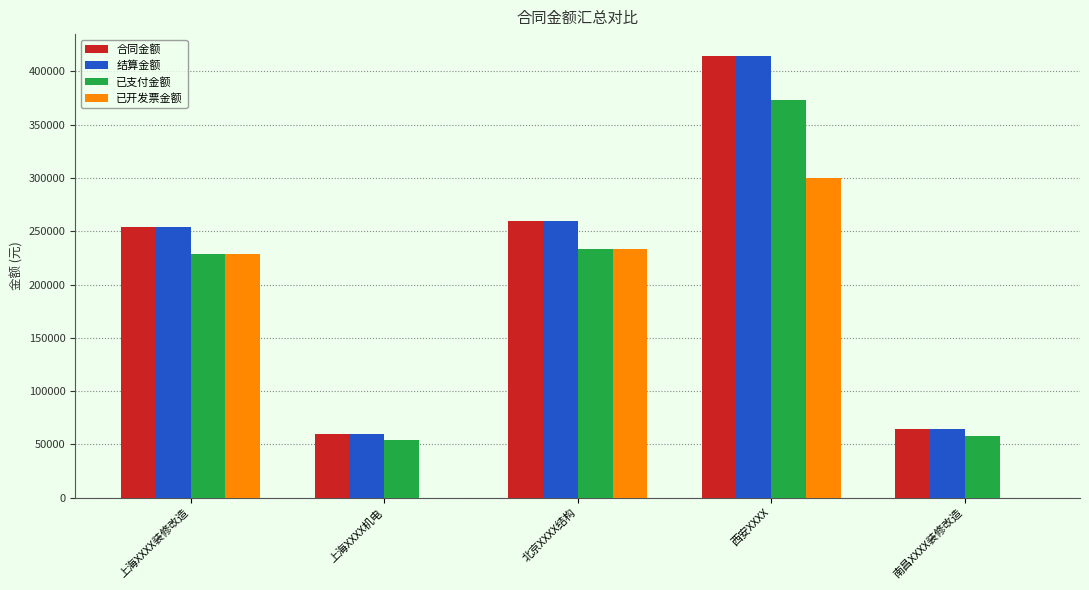

Which category has the highest value across all series?

西安XXXX